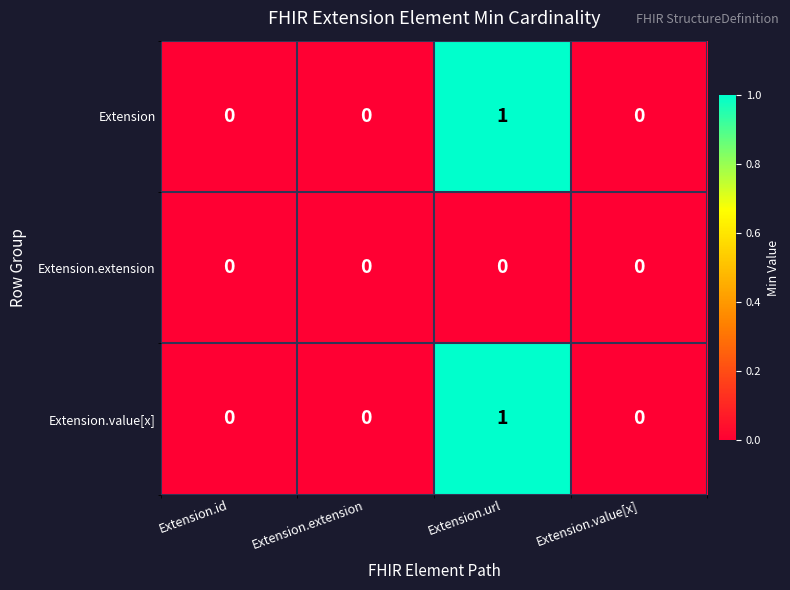

Reading left to right, what are all the values shown in this chart?

Extension: 0	0	1	0
Extension.extension: 0	0	0	0
Extension.value[x]: 0	0	1	0